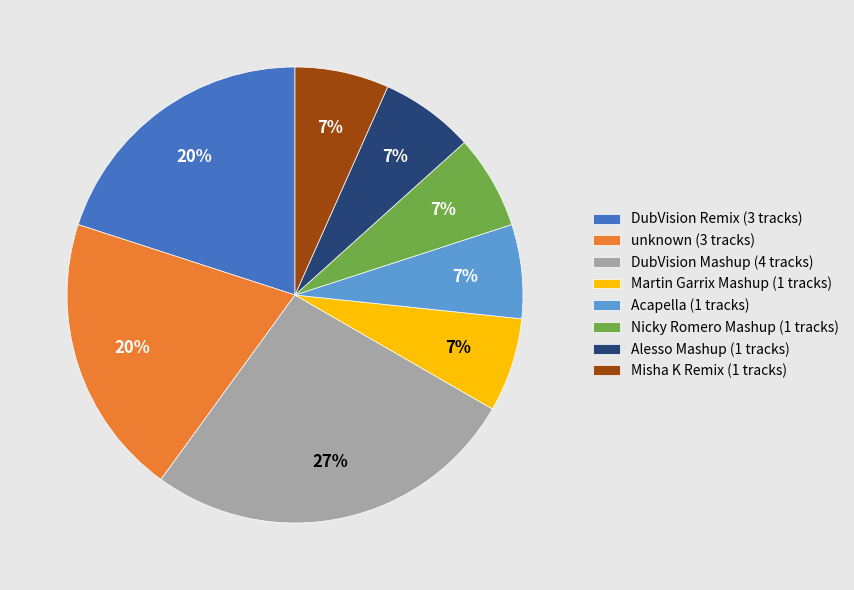

To the nearest percent, what is the average slice percentage?

12%